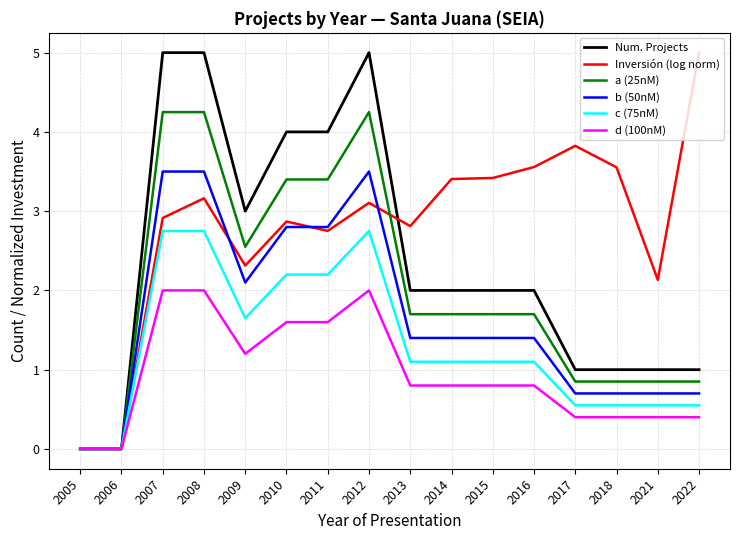

List the series in order of their overall mean, lowest first.

d (100nM), c (75nM), b (50nM), a (25nM), Num. Projects, Inversión (log norm)